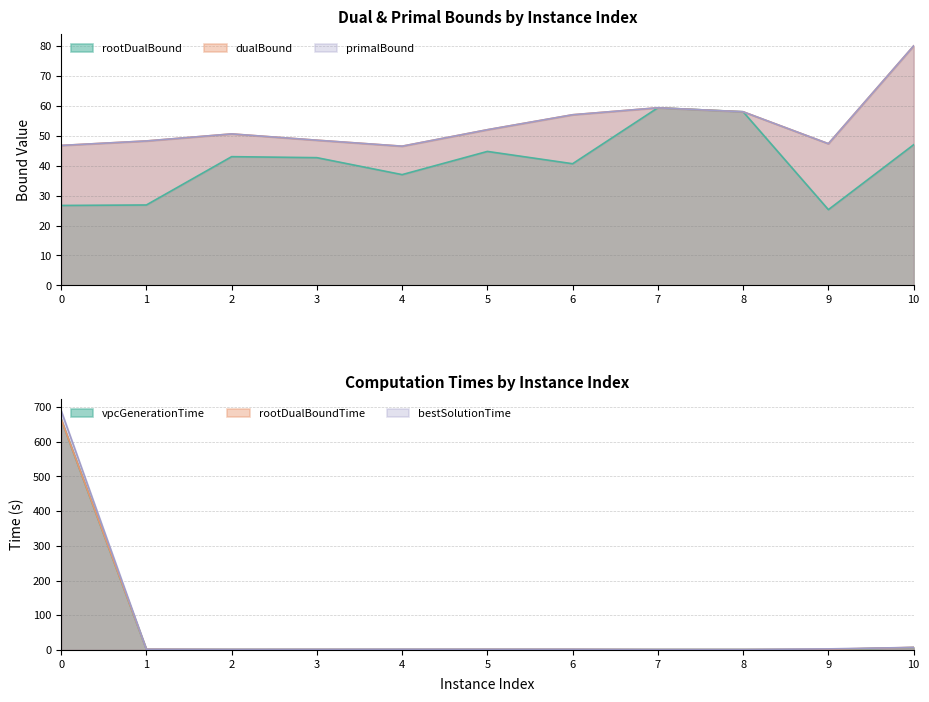

What value does the rootDualBound series have at 6?

40.6